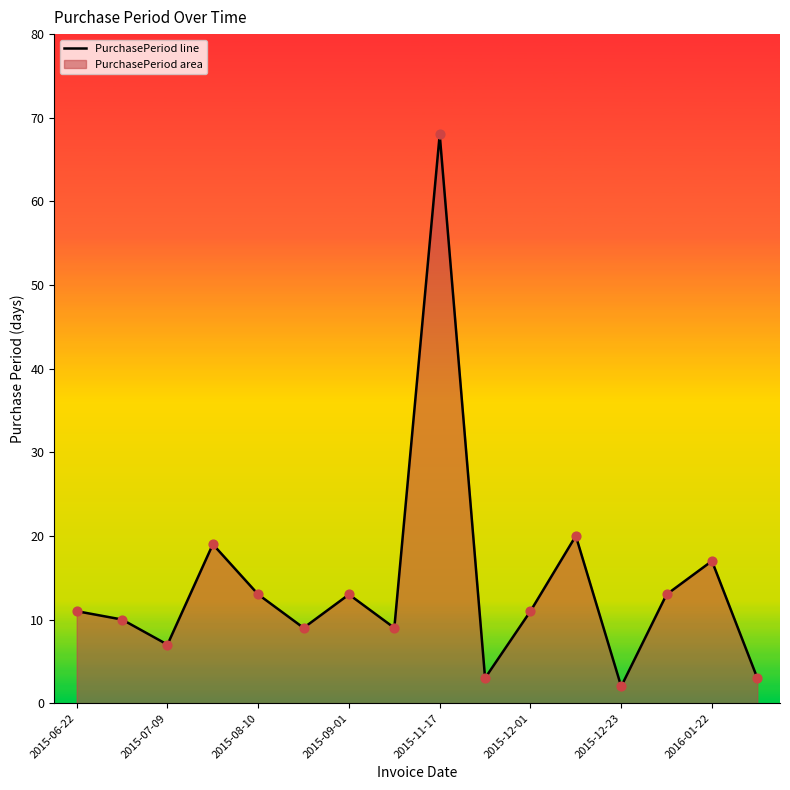

What is the change in value from 2015-07-02 to 2015-12-23?

-8